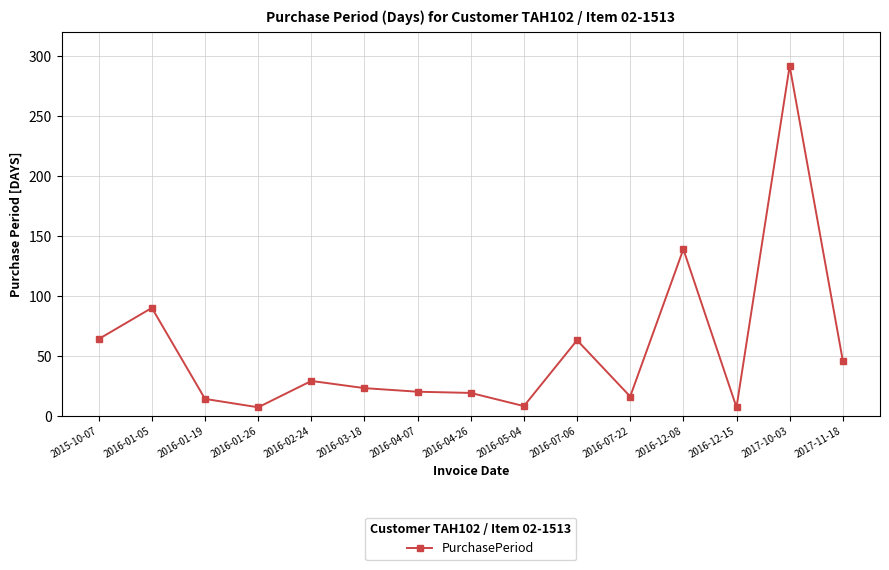

What is the label of the 2nd point from the right?

2017-10-03